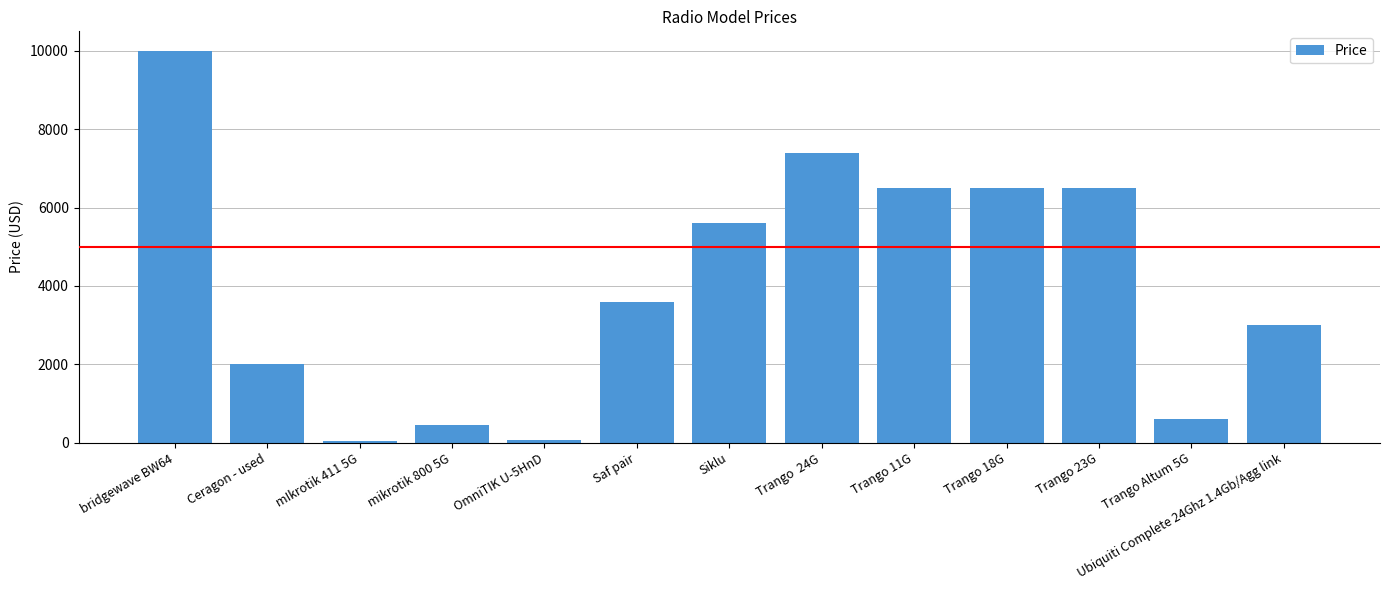

What is the value of the 9th bar from the left?

6500